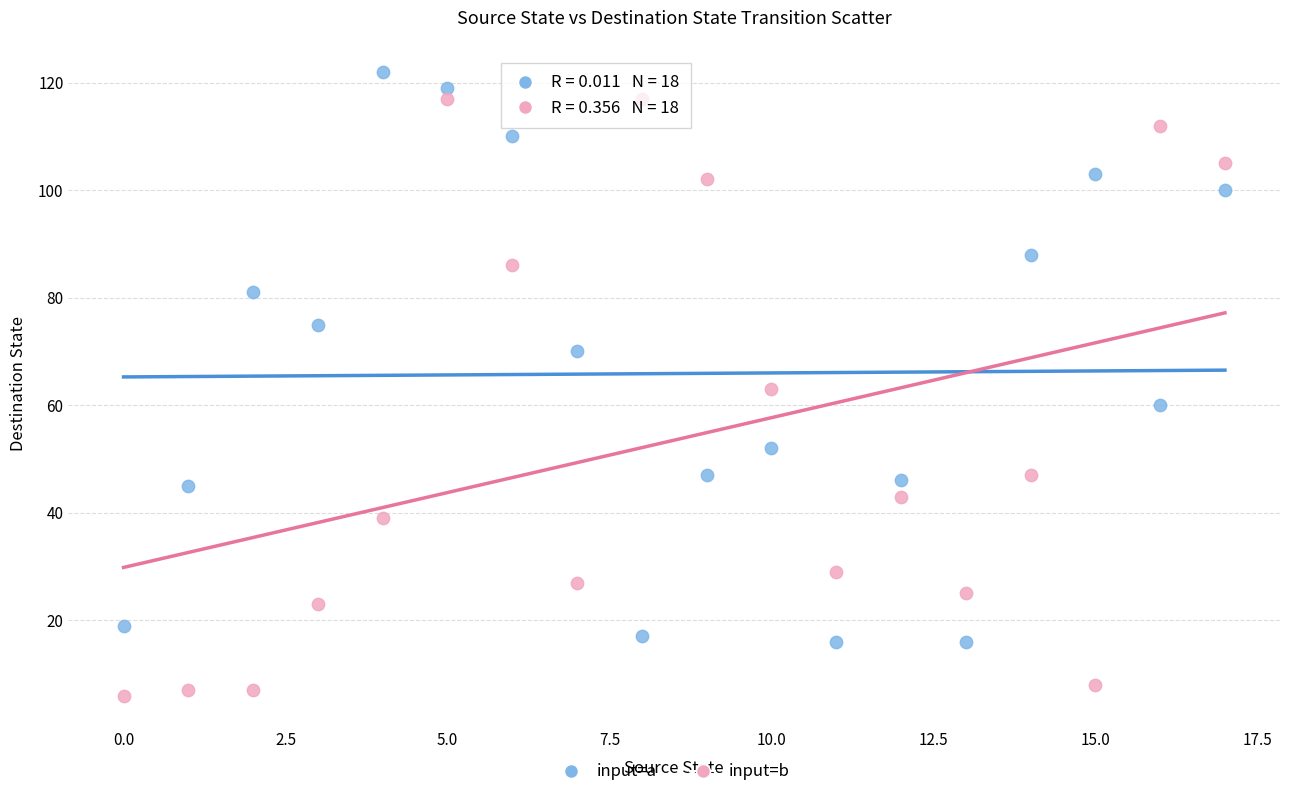

Which series reaches the minimum Y coordinate?

input=b